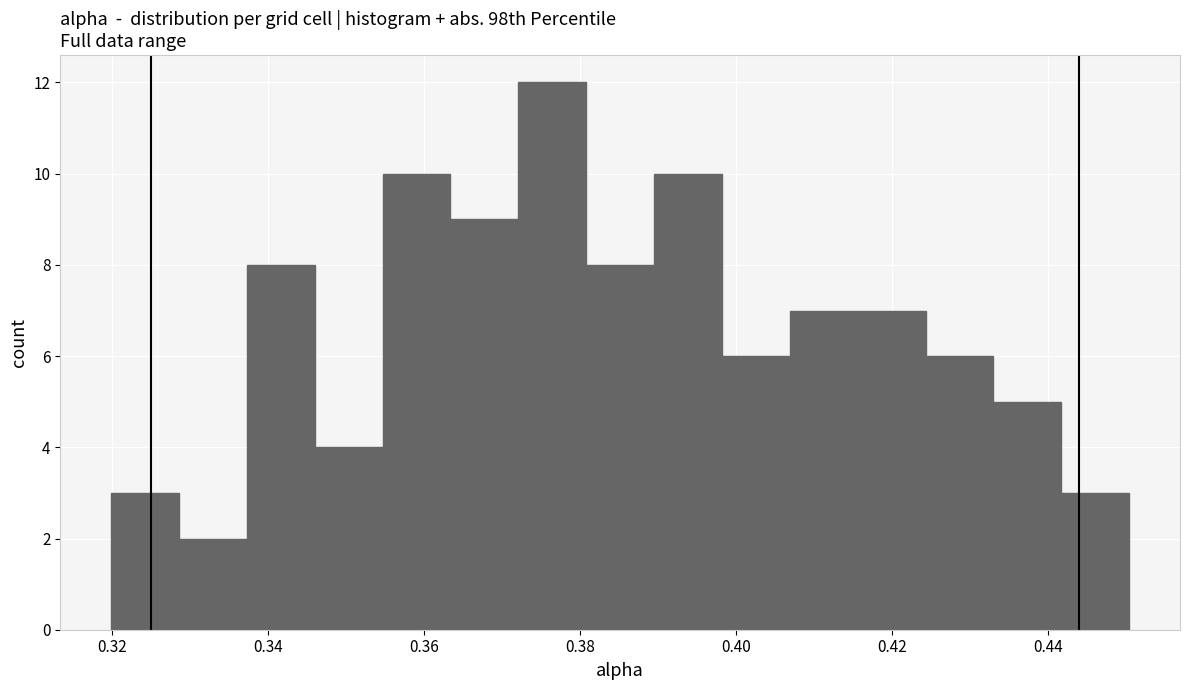

What is the height of the bar covering 0.372 to 0.380 on the x-axis? Neither the bar edges nor the heights are printed on the chart, so give them approximately, as read against the axes.

12